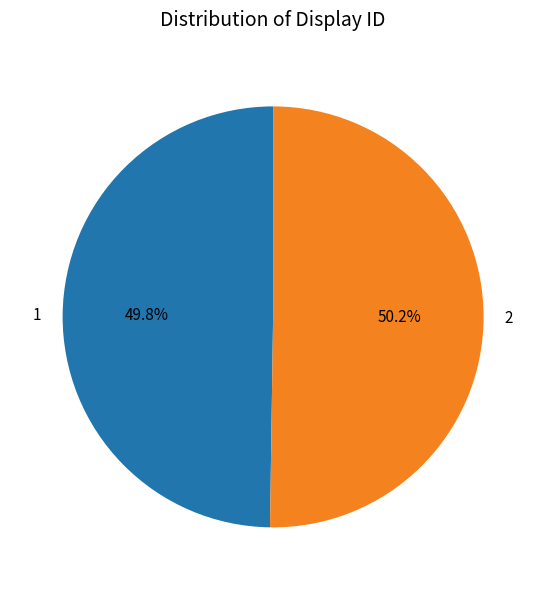

What percentage do 1 and 2 together represent?

100.0%